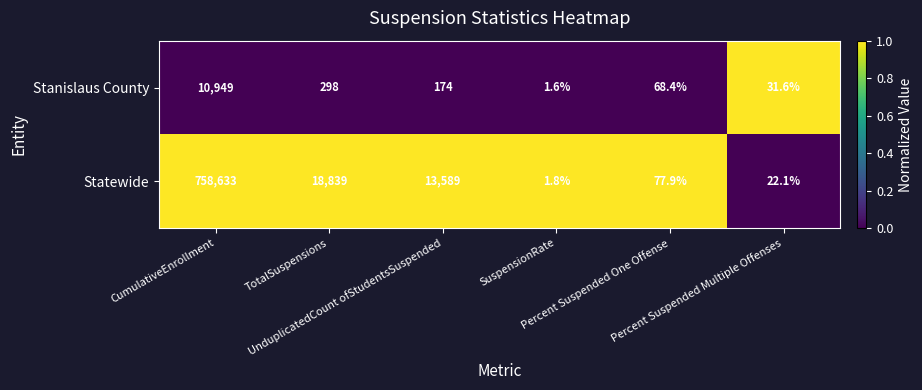

Which series has the widest spread of values?

Statewide